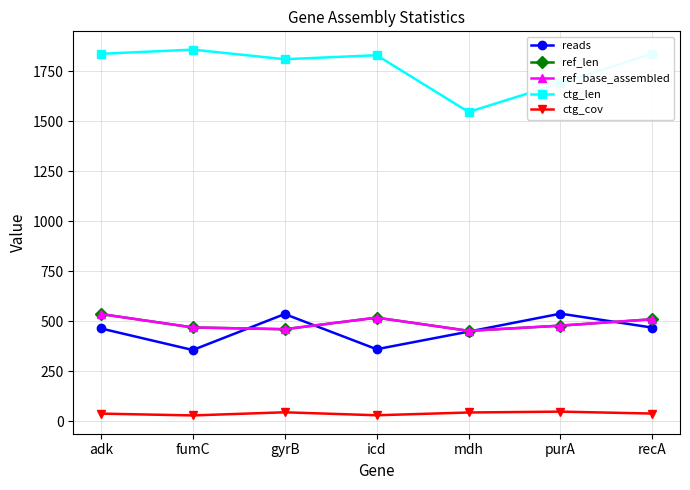

What is the minimum value shown in the chart?

28.7